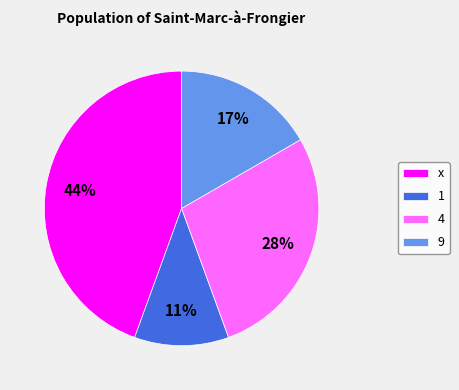

What percentage is the 9 slice, to the nearest percent?

17%